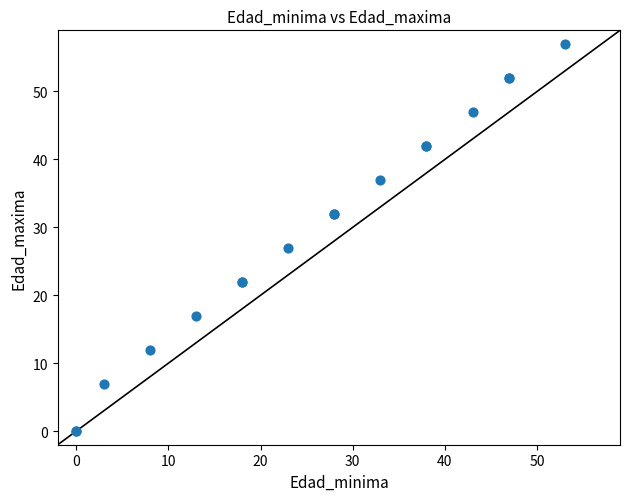

What Y value in the scatter plot is closest to 28?

27